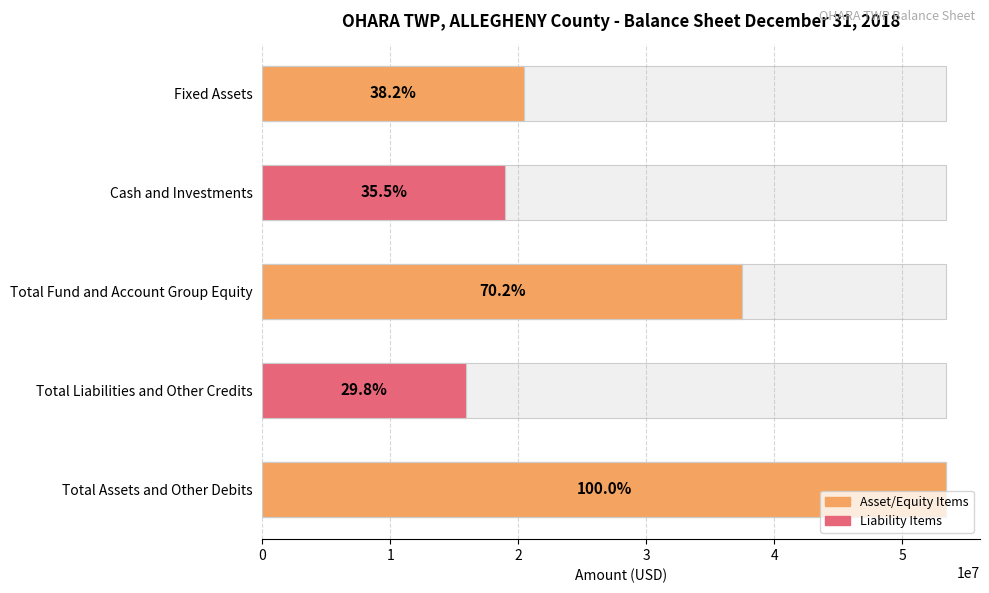

What is the greatest value displayed?

53408494